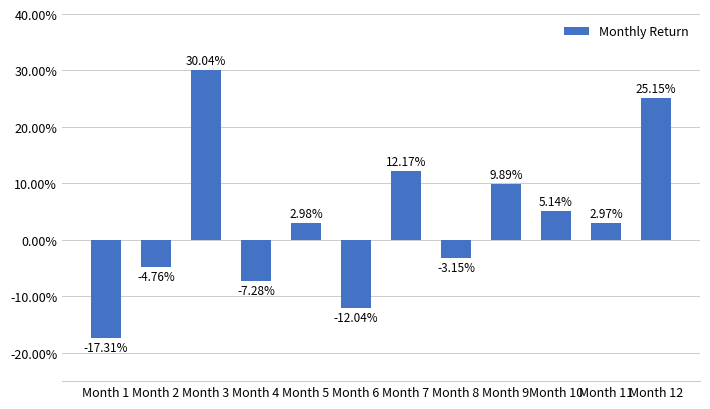

At which category does the chart reach its minimum across all series?

Month 1